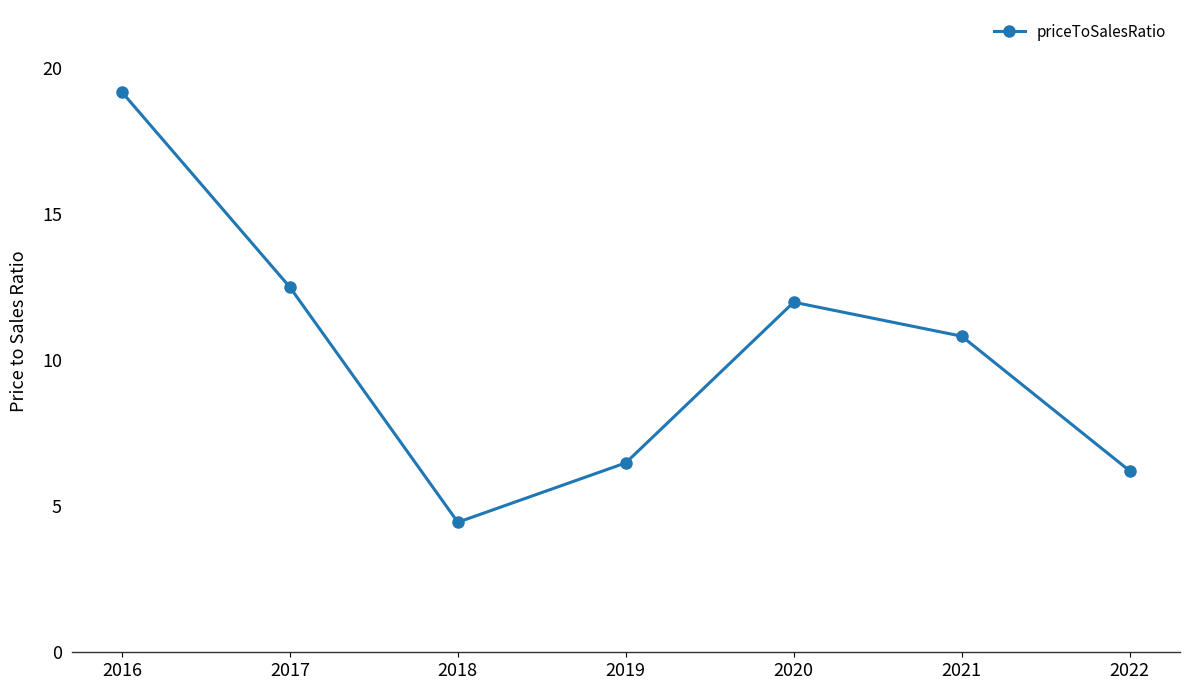

What is the maximum value shown in the chart?

19.2